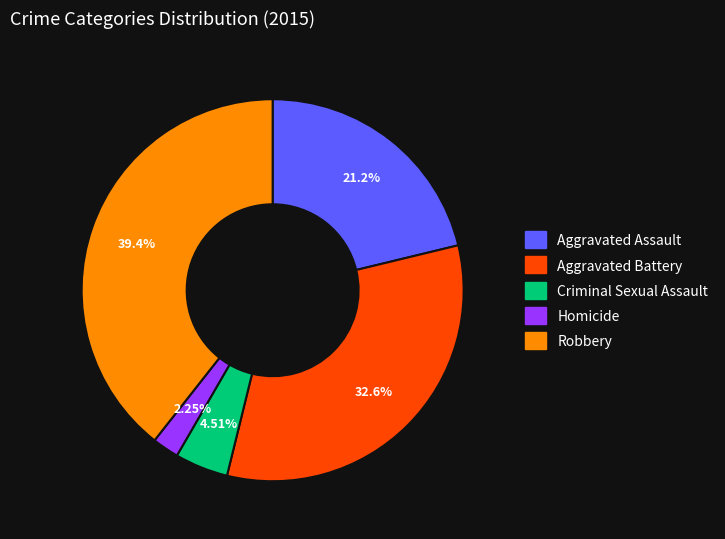

To the nearest percent, what portion does Homicide represent?

2%